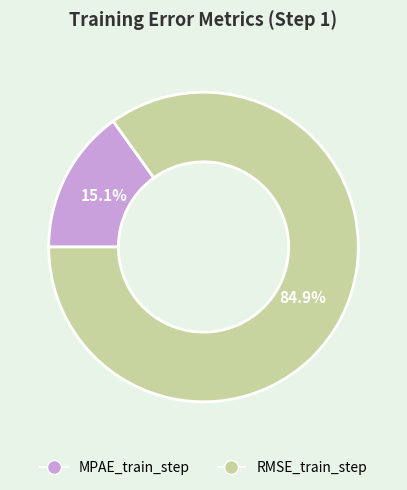

To the nearest percent, what portion does RMSE_train_step represent?

85%